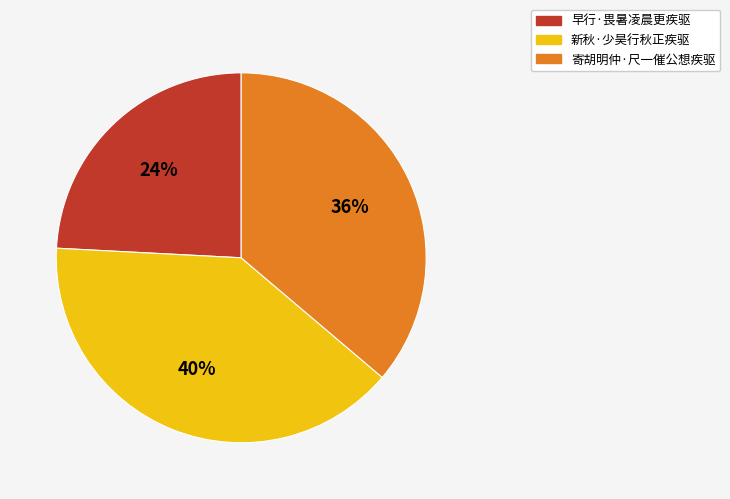

Does 寄胡明仲·尺一催公想疾驱 account for over 50% of the chart?

No